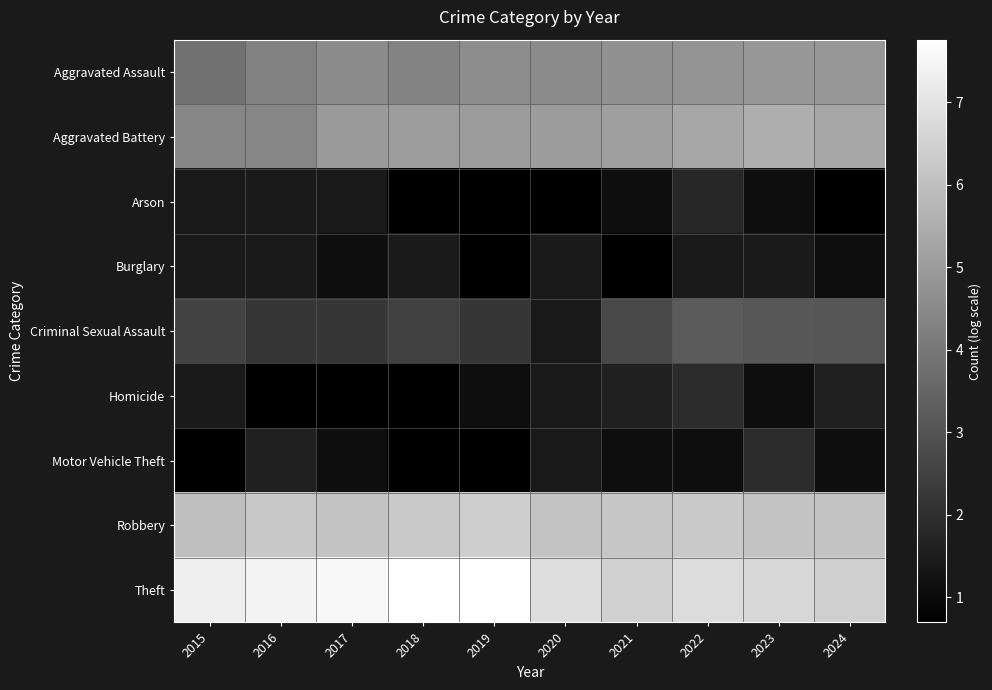

Which series has the largest total across all categories?

Theft